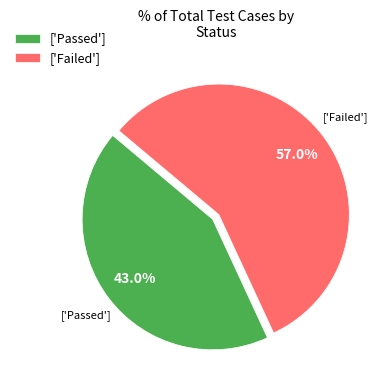

Count the number of slices in the pie.

2